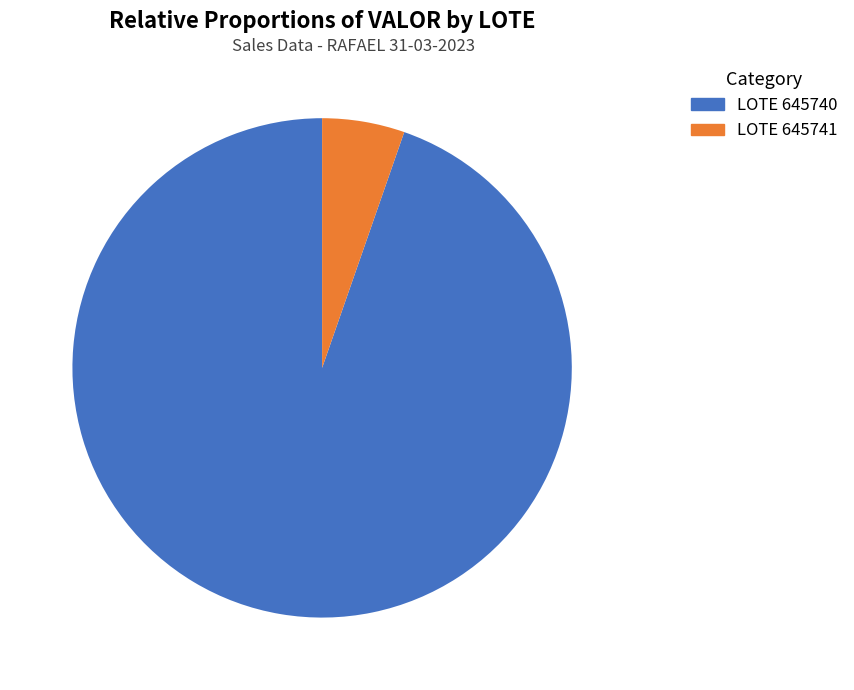

Is there any slice that represents more than half of the pie?

Yes